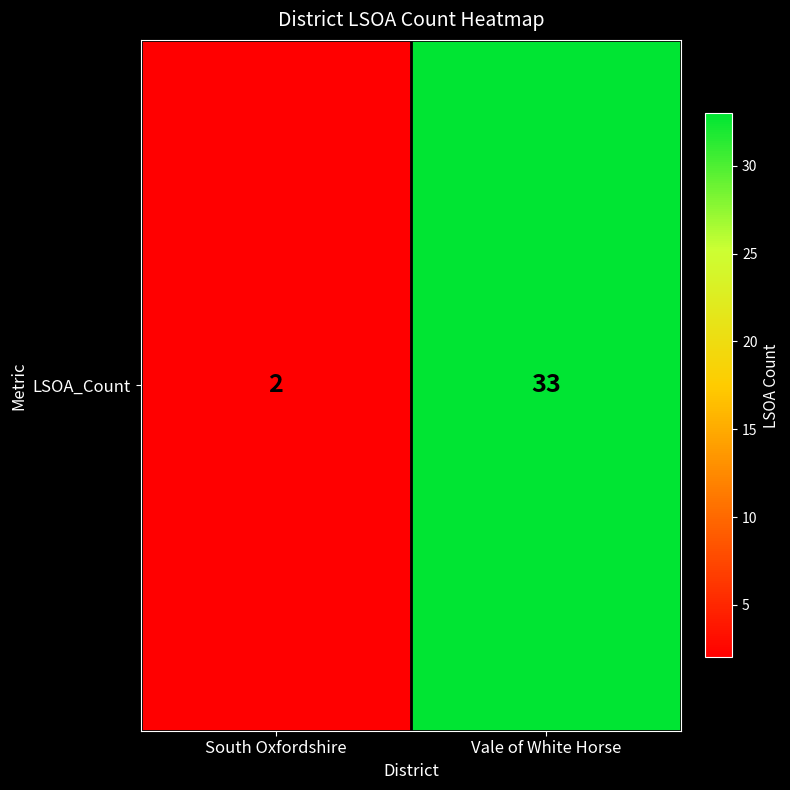

At which label is the value closest to 17?

South Oxfordshire